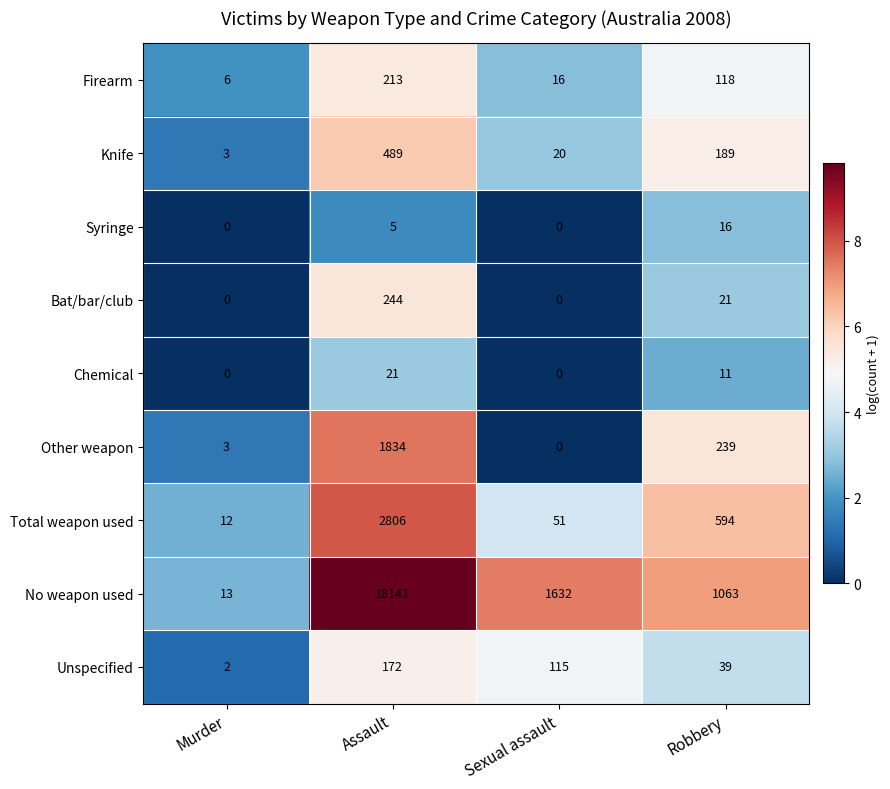

At which label does Unspecified reach its peak?

Assault